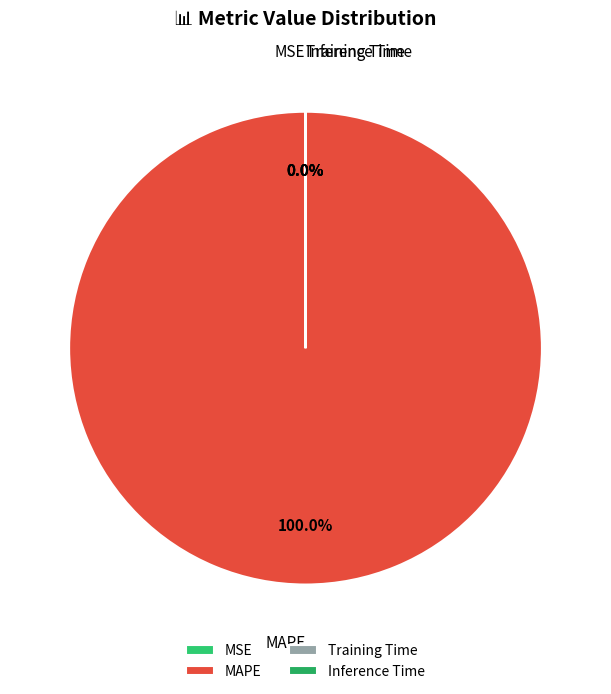

Which category has the biggest portion of the pie?

MAPE